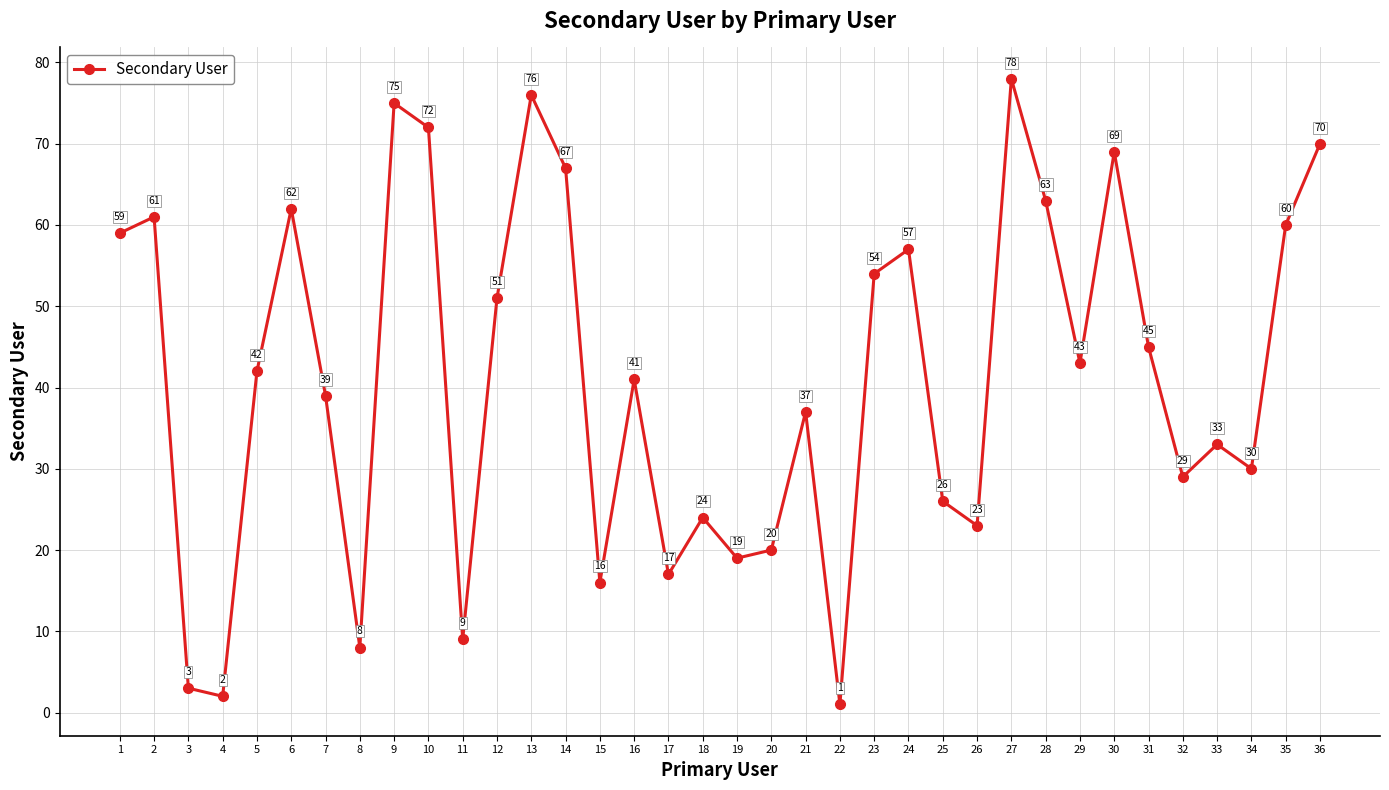

How many data points are less than 42?

18